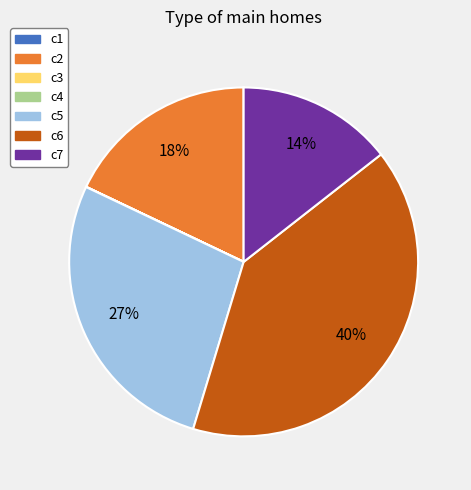

What percentage is the c6 slice, to the nearest percent?

40%